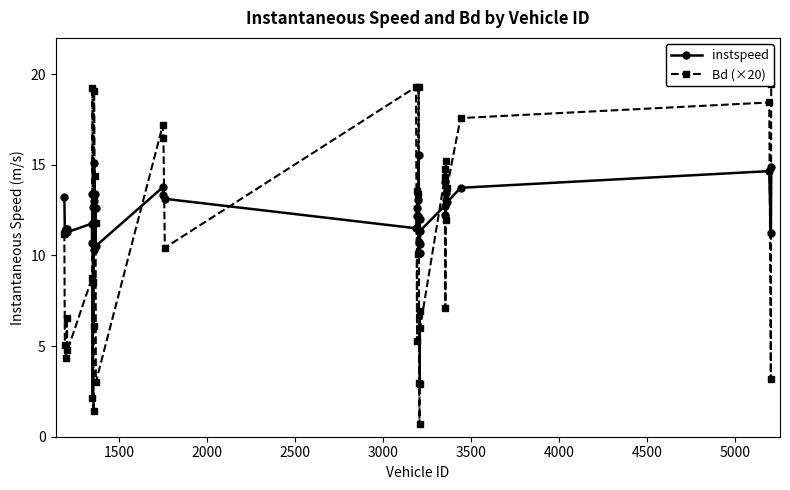

What is the value of the instspeed point at the 3rd from the left?

11.5